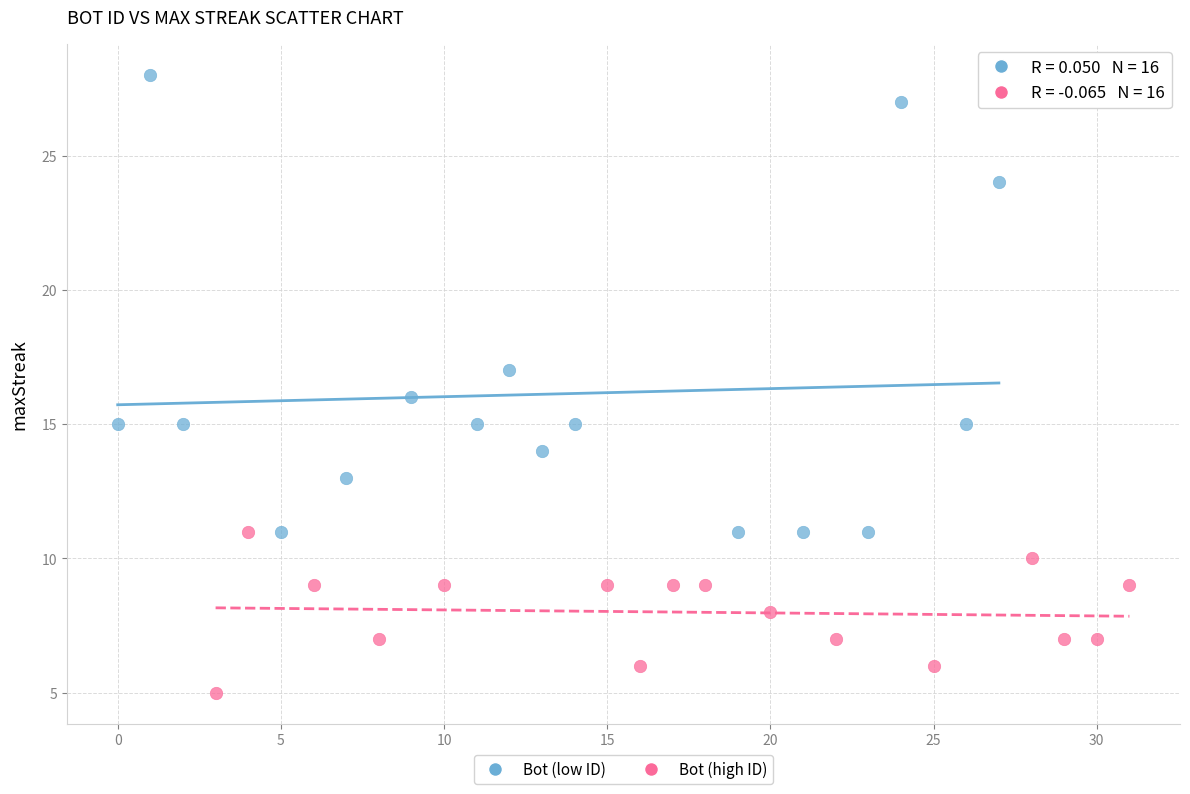

Which series contains the highest Y value?

Bot (low ID)